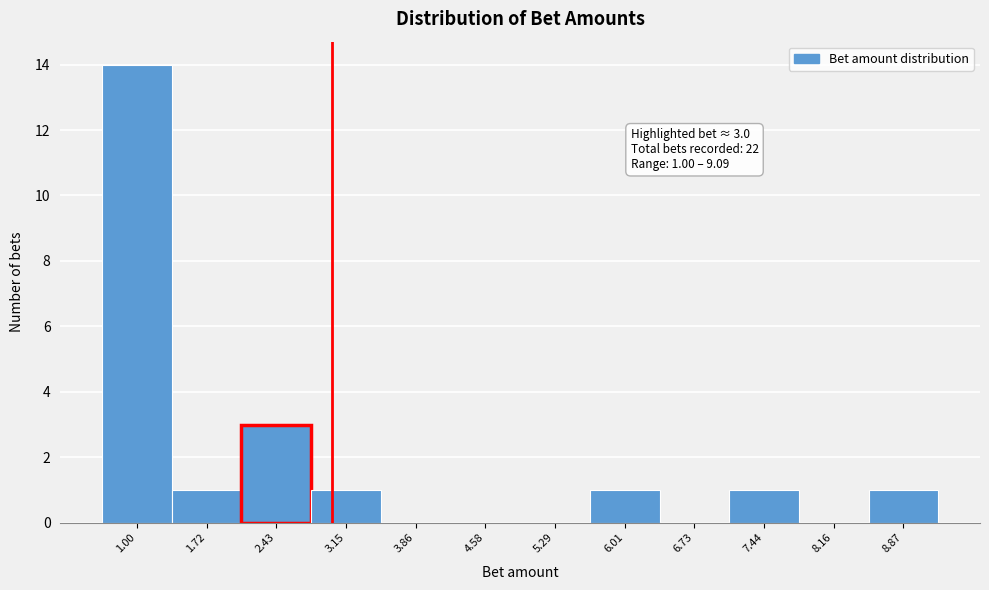

Reading left to right, list all the values displayed in this chart.

1.00=14	1.72=1	2.43=3	3.15=1	3.86=0	4.58=0	5.29=0	6.01=1	6.73=0	7.44=1	8.16=0	8.87=1